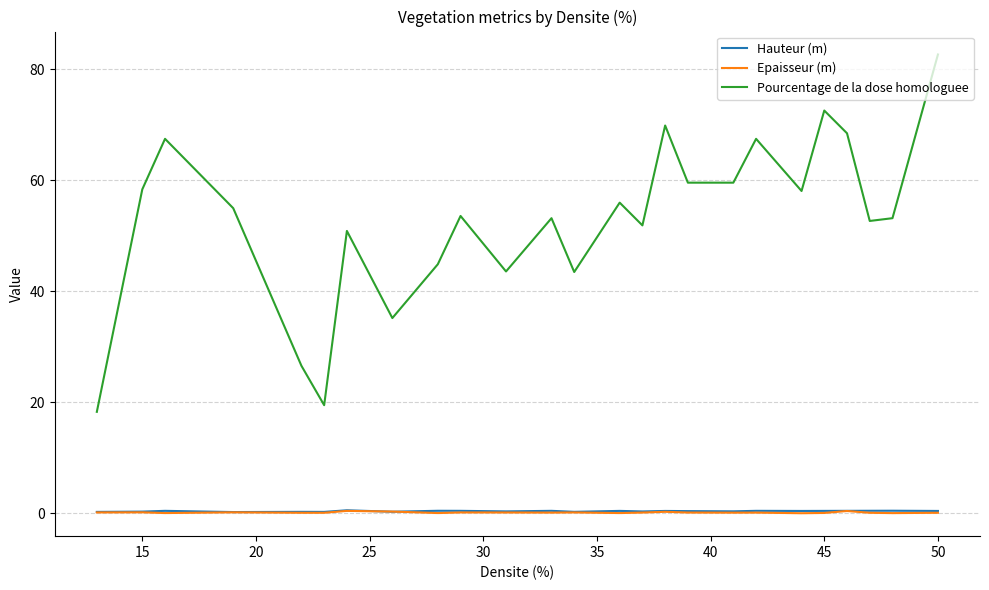

At how many categories does at least one series exceed 57?

10